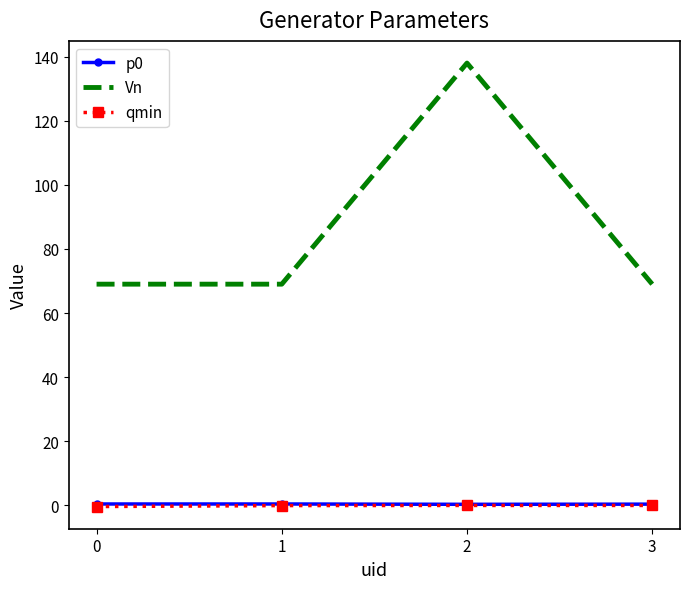

Which series has the largest range (max minus min)?

Vn